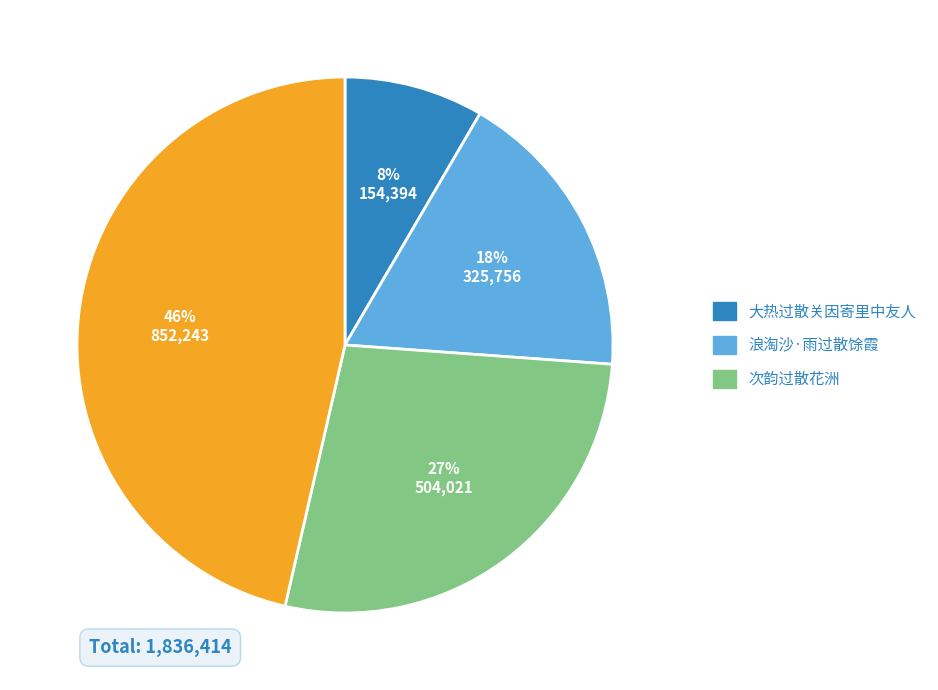

Does any single category account for the majority?

No